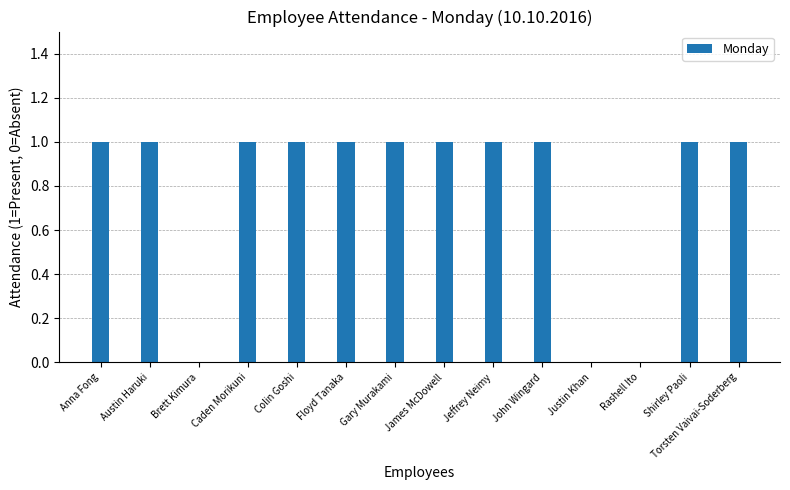

Is it true that the value at James McDowell is 2?

False